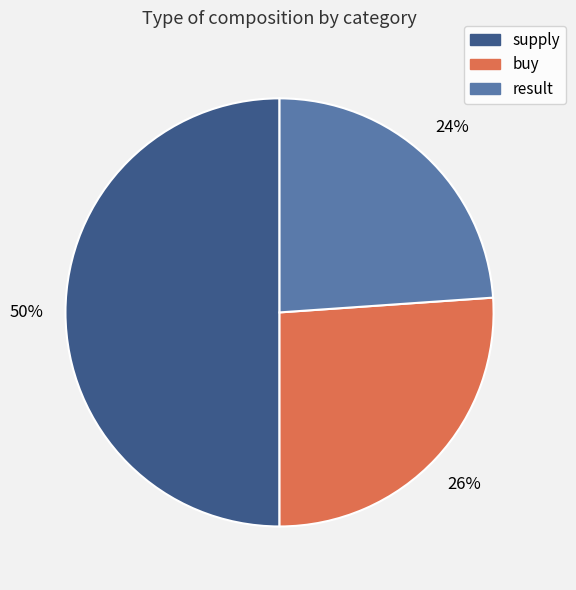

Rank the categories by value from lowest to highest.

result, buy, supply